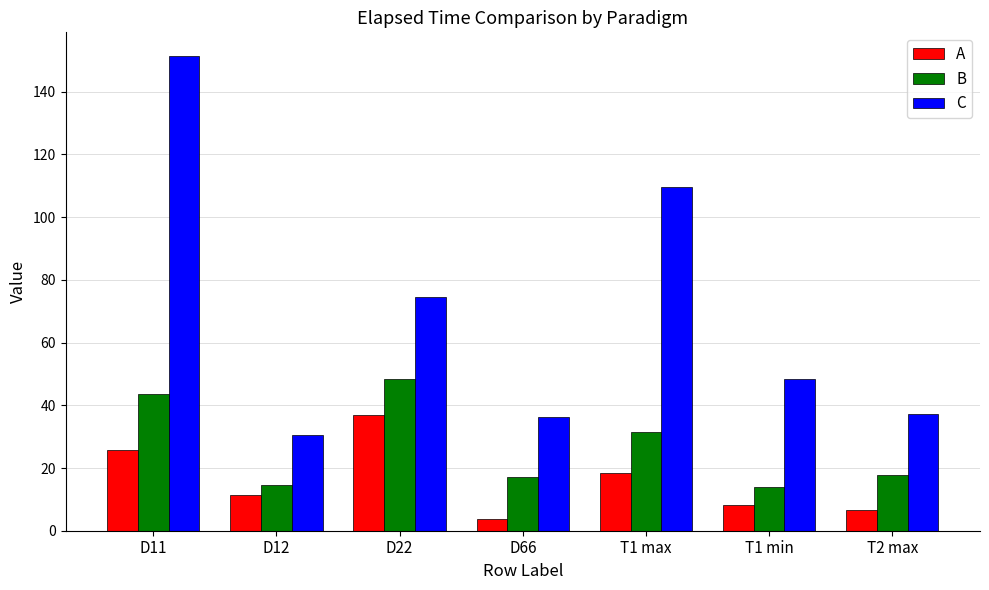

What is the sum of the C values at D11 and D12?

181.9